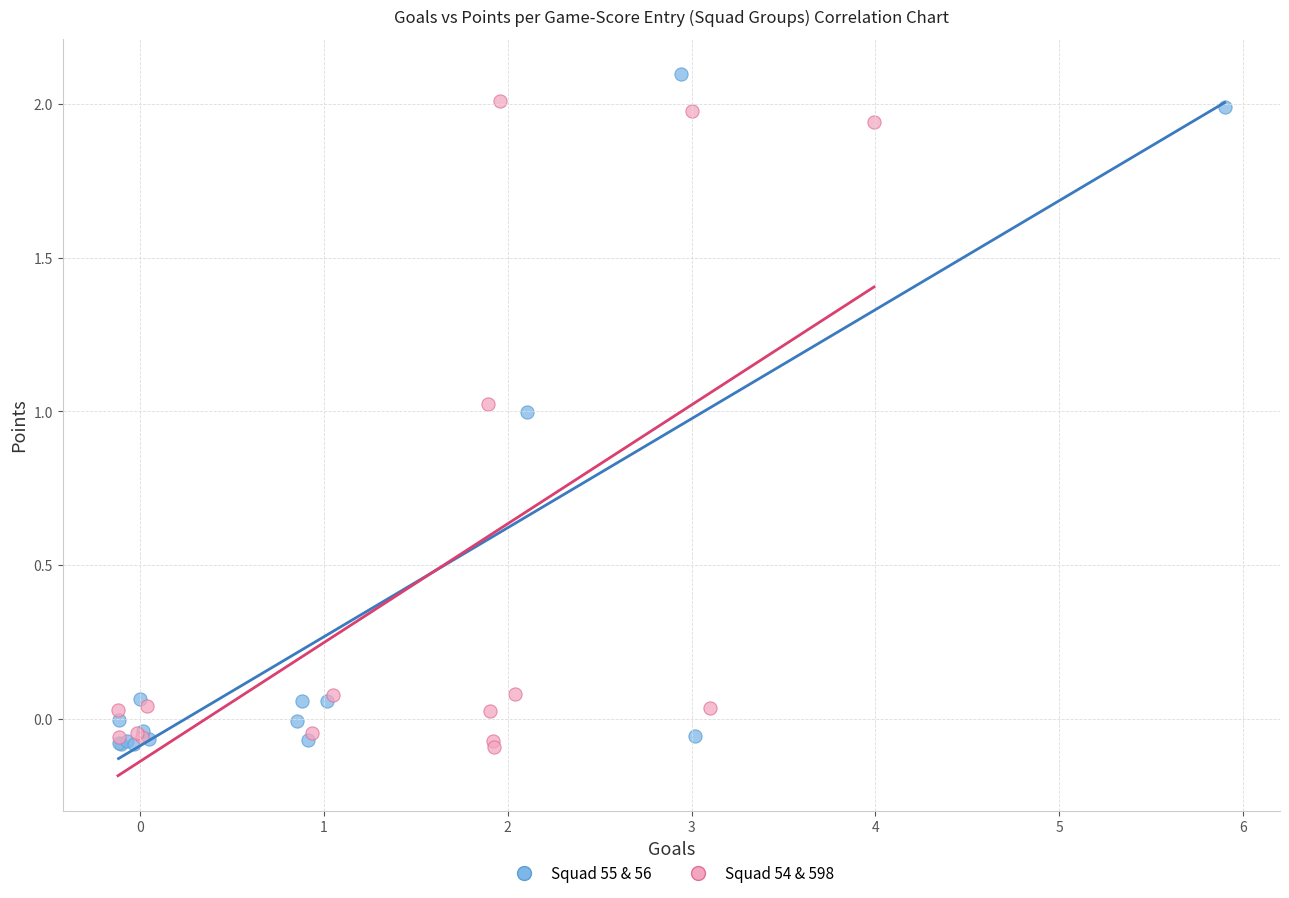

Which series has the largest Y range (max minus min)?

Squad 54 & 598